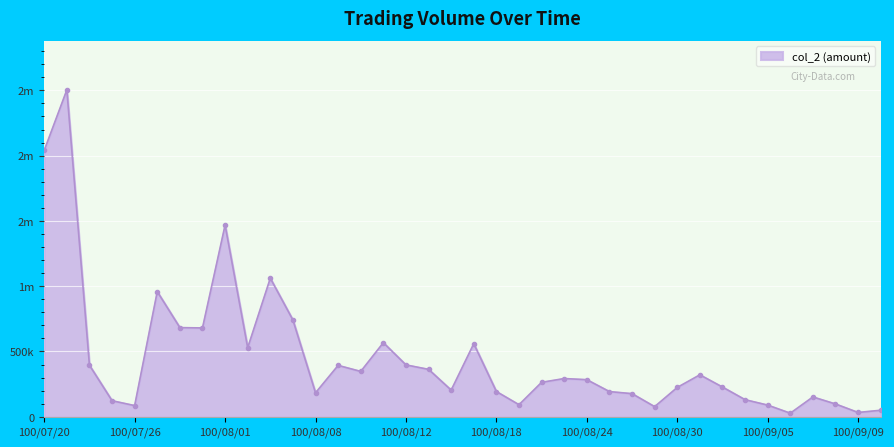

Is this an area chart (filled region under the line)?

Yes